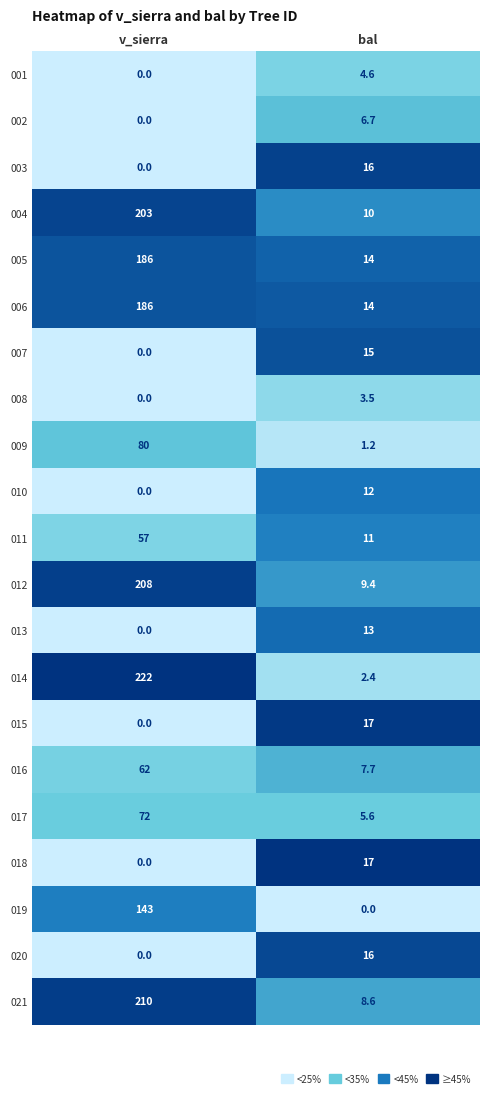

The value of 009 at v_sierra is 80.0. True or false?

True